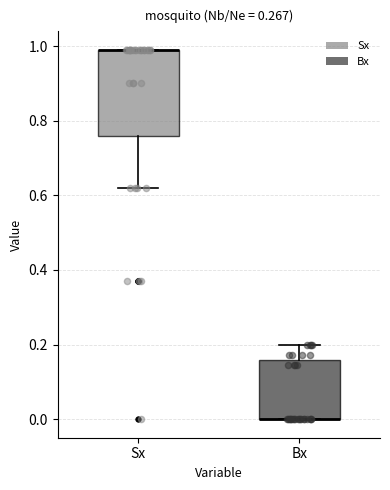

Which box is the tallest, from its lower edge to its upper edge?

Sx